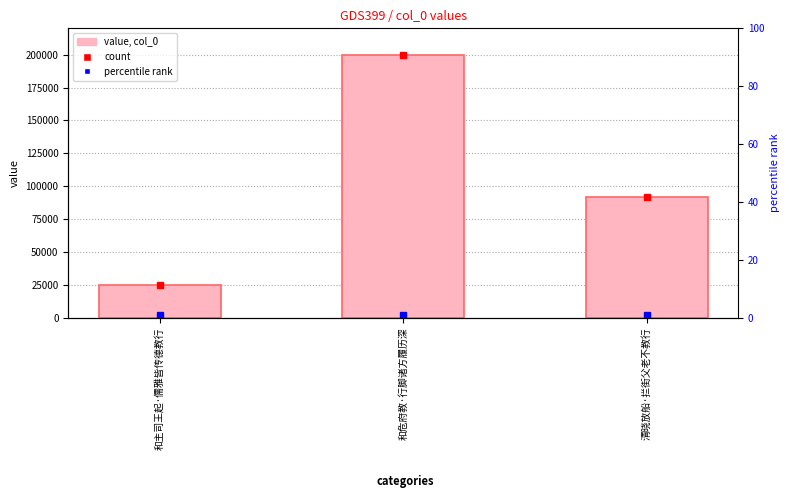

What position from the right is 和主司王起·儒雅皆传德教行?

3